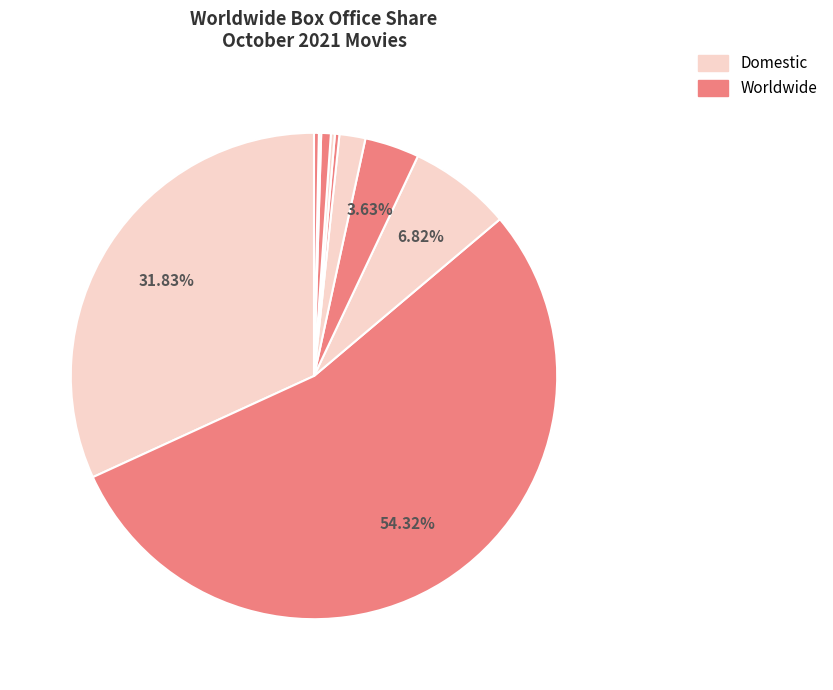

What is the majority slice?

No Time to Die